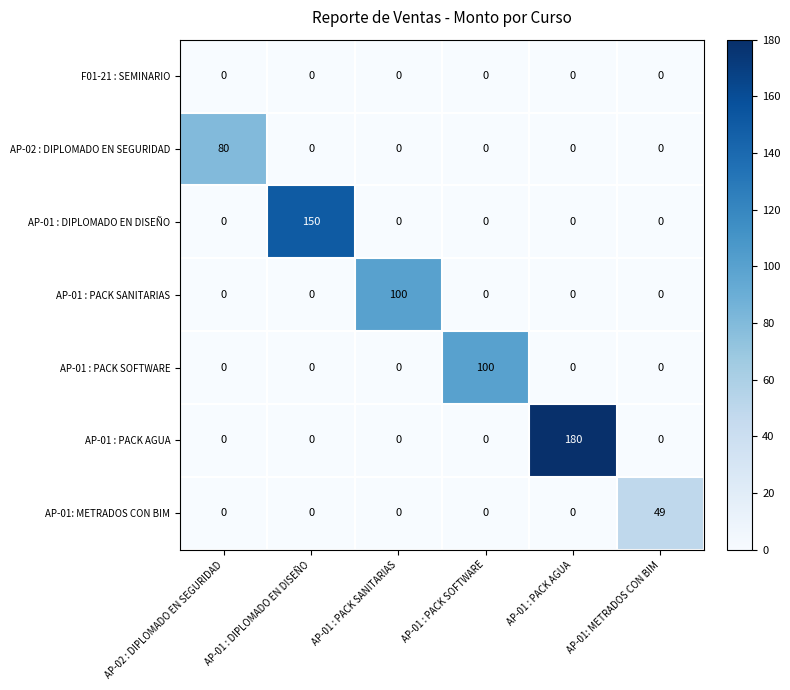

What is the maximum value shown in the chart?

180